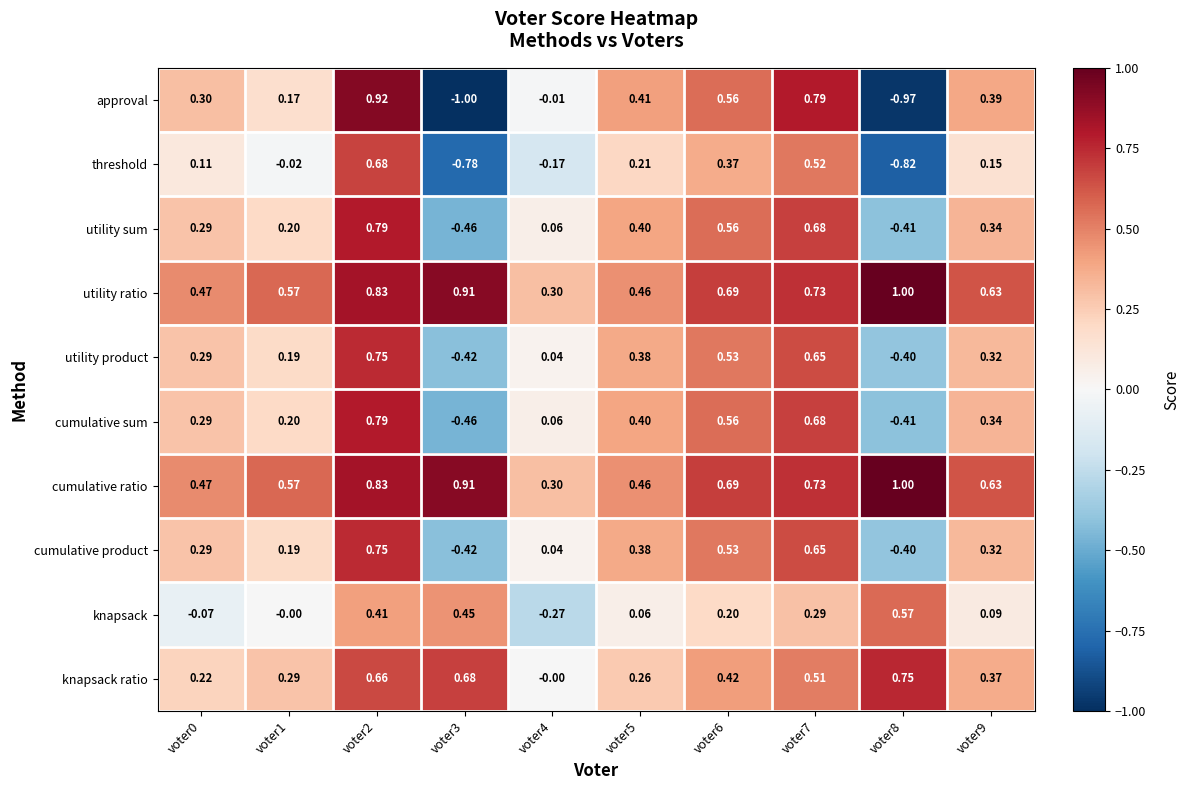

Between voter4 and voter8, which series saw the biggest shift?

approval